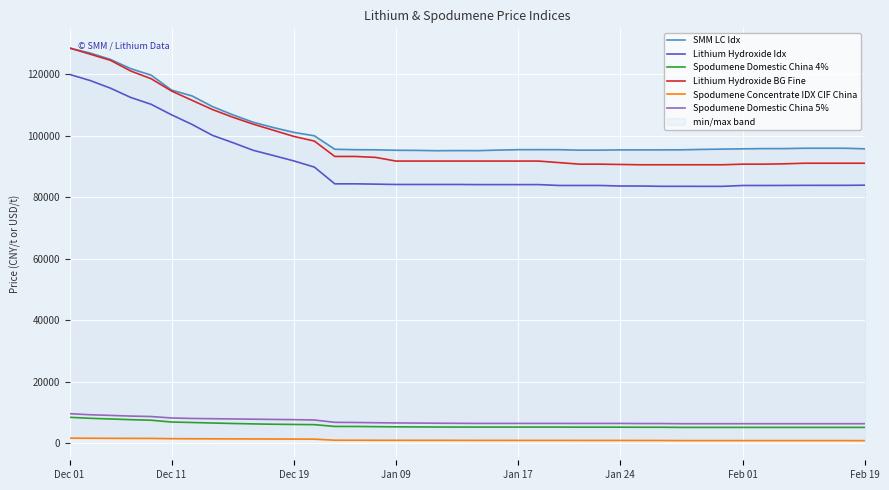

True or false: Lithium Hydroxide Idx and Spodumene Domestic China 4% cross at least once.

False